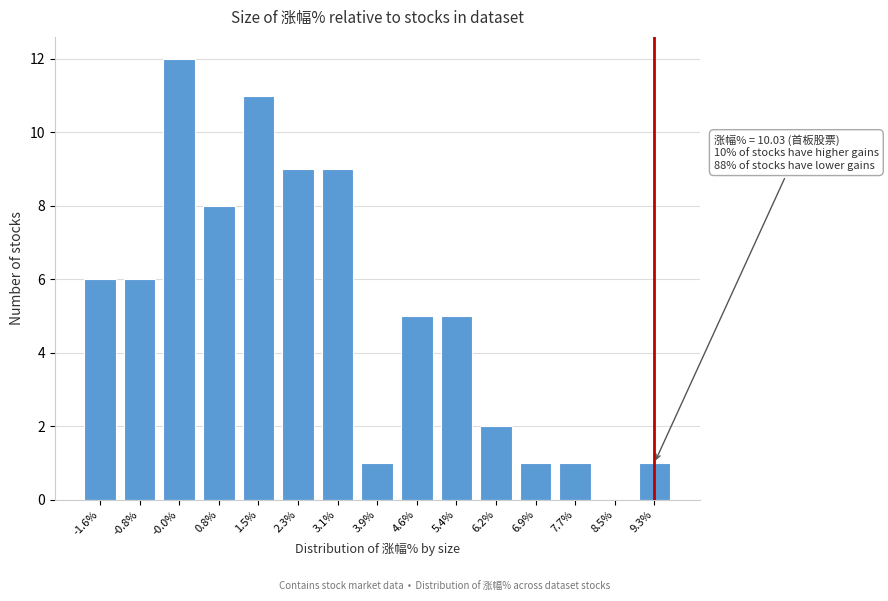

Reading left to right, list all the values displayed in this chart.

-1.6%=6	-0.8%=6	-0.0%=12	0.8%=8	1.5%=11	2.3%=9	3.1%=9	3.9%=1	4.6%=5	5.4%=5	6.2%=2	6.9%=1	7.7%=1	8.5%=0	9.3%=1